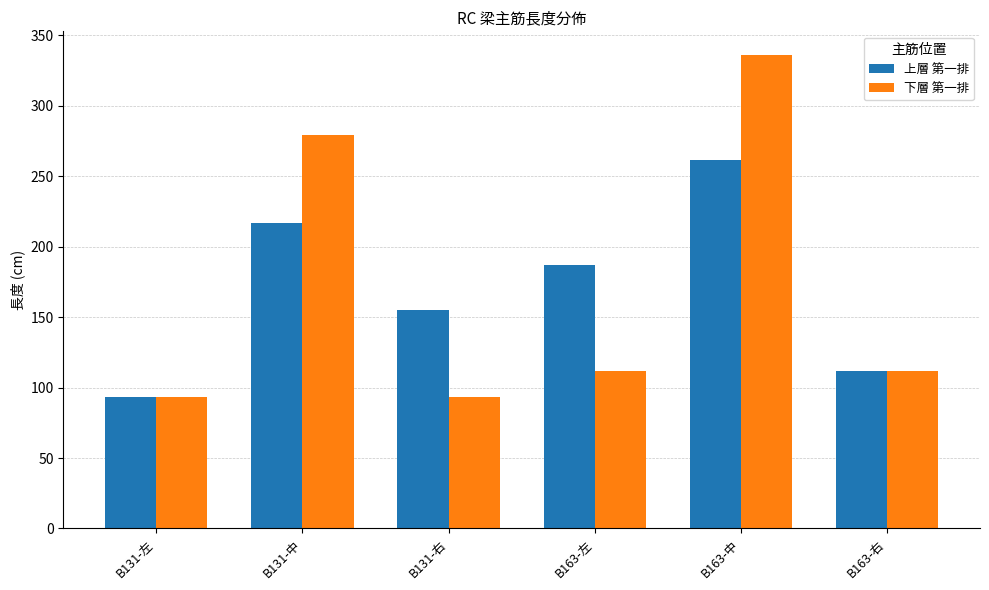

What is the average value of the 上層 第一排 series?

170.8